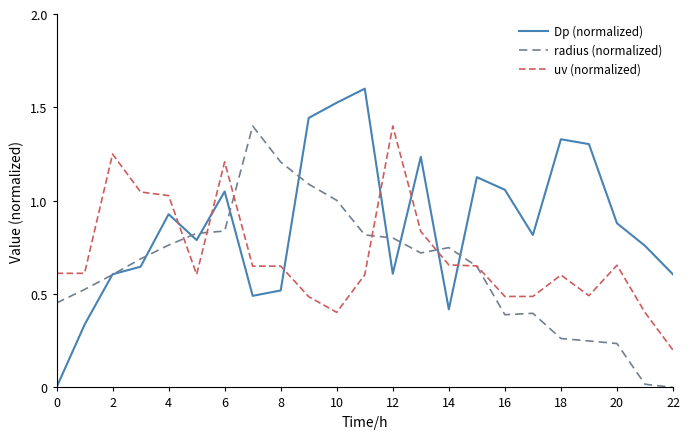

In Dp (normalized), how many points are higher than both neighbors (excluding endpoints)?

6